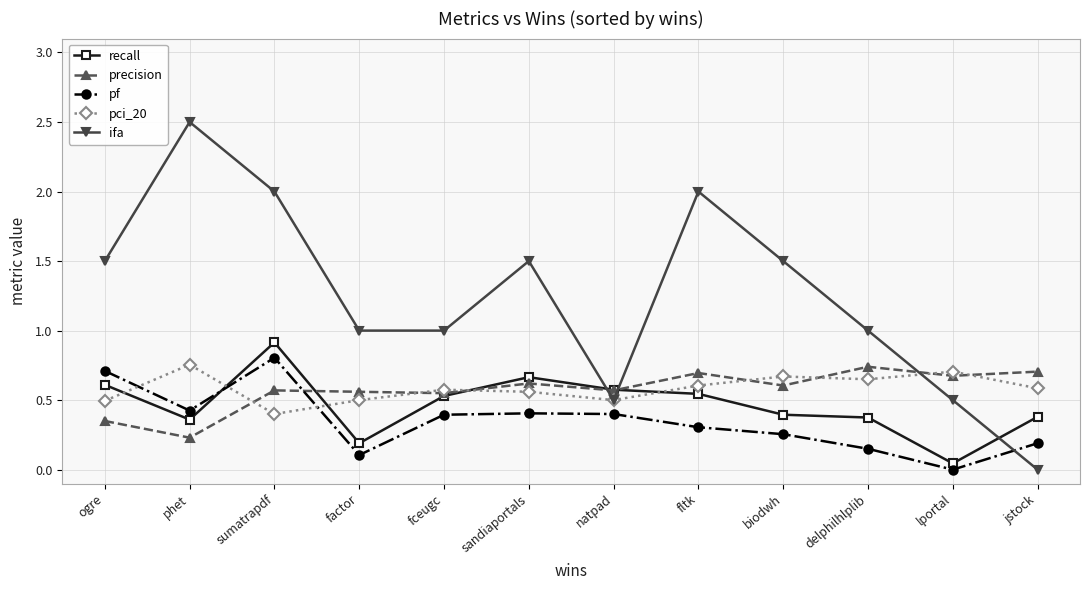

What is the maximum value shown in the chart?

2.5